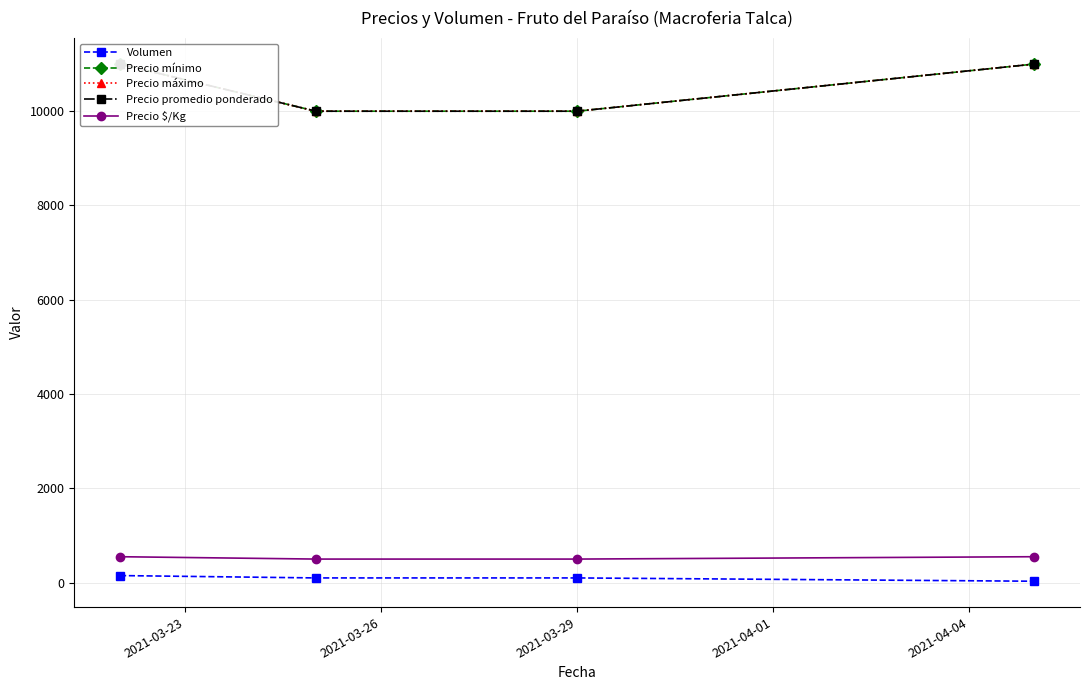

What is the highest value of the Precio mínimo series?

11000